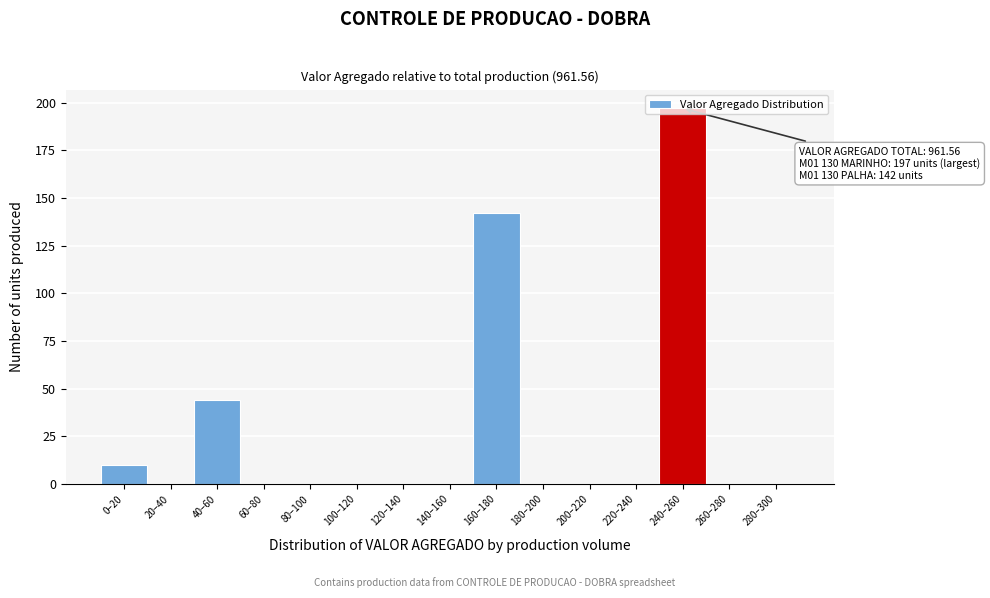

Where is the data nearest to the value 98?

160–180